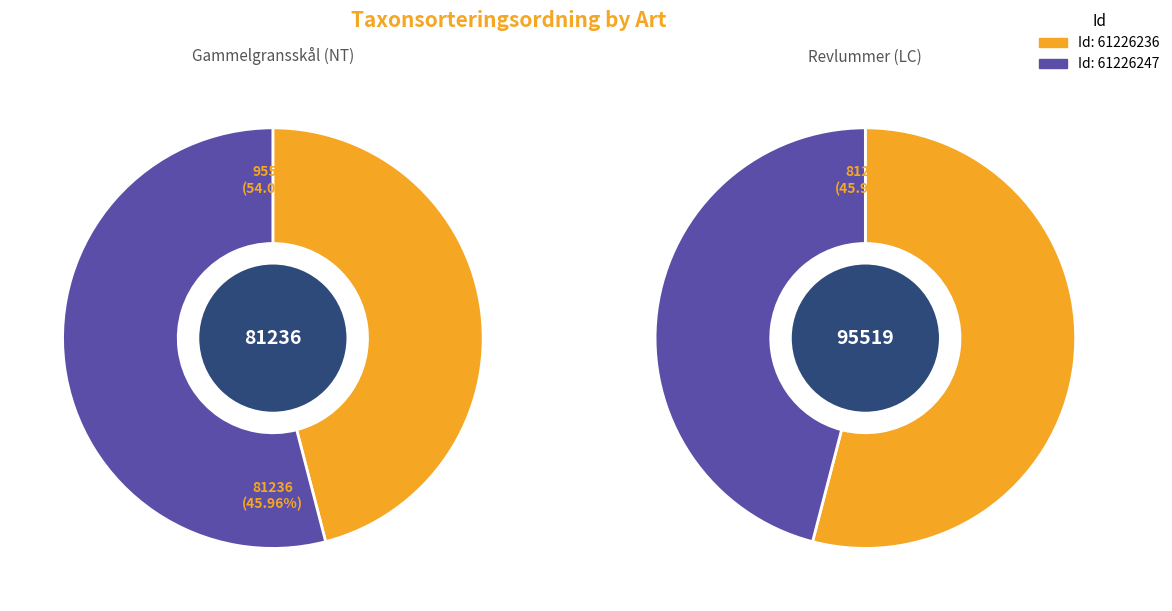

To the nearest percent, what percentage of the pie is Gammelgransskål (NT)?

46%